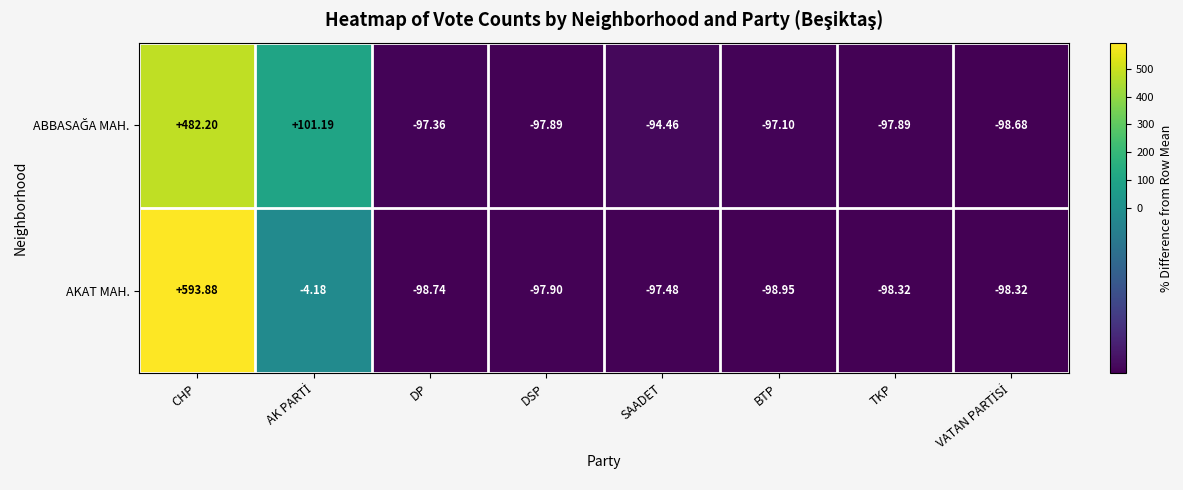

Which category has the lowest value across all series?

BTP